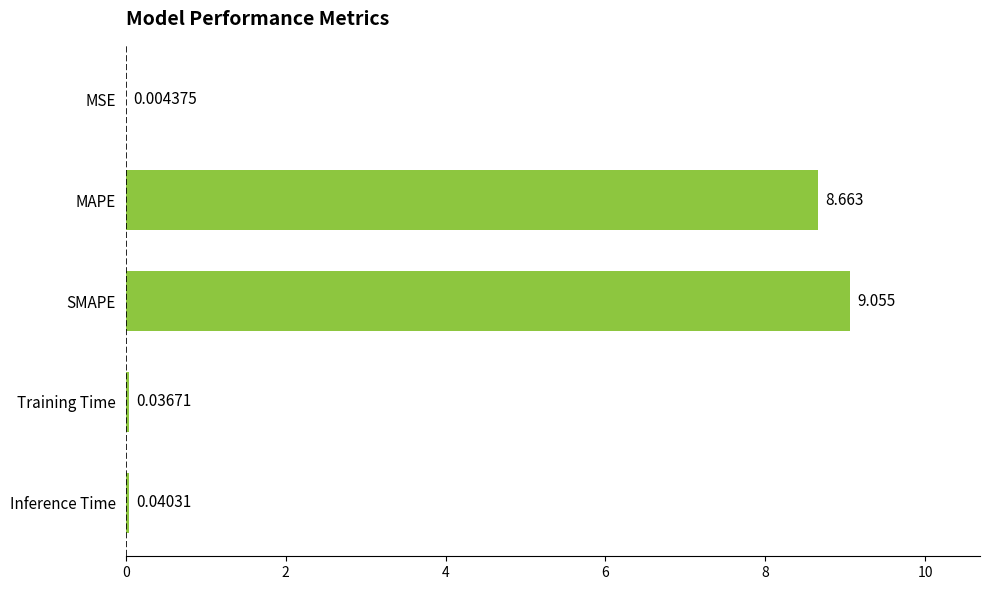

Where is the data nearest to the value 4?

Inference Time